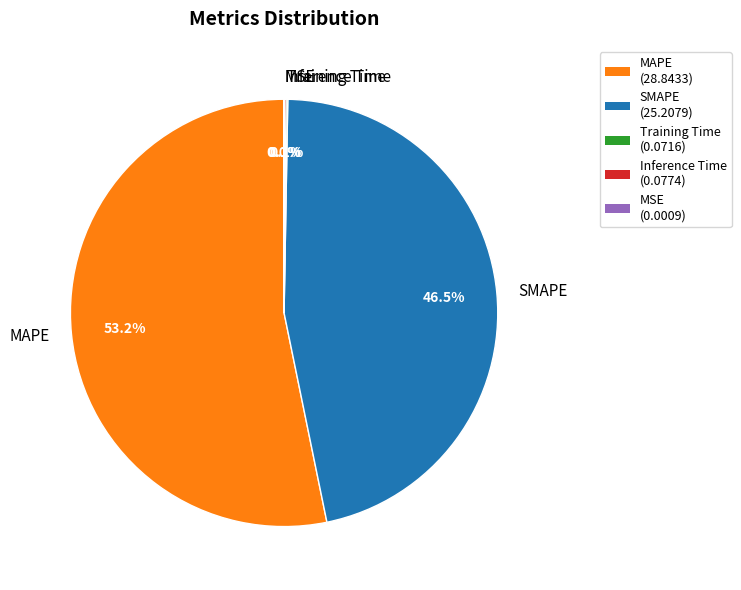

How much of the chart is everything except SMAPE?

53.5%